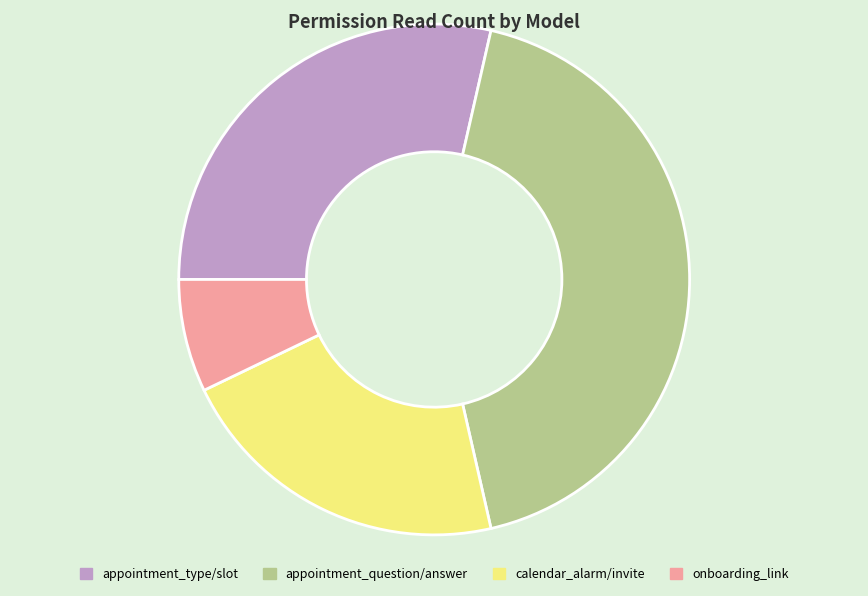

How many slices are in this pie chart?

4